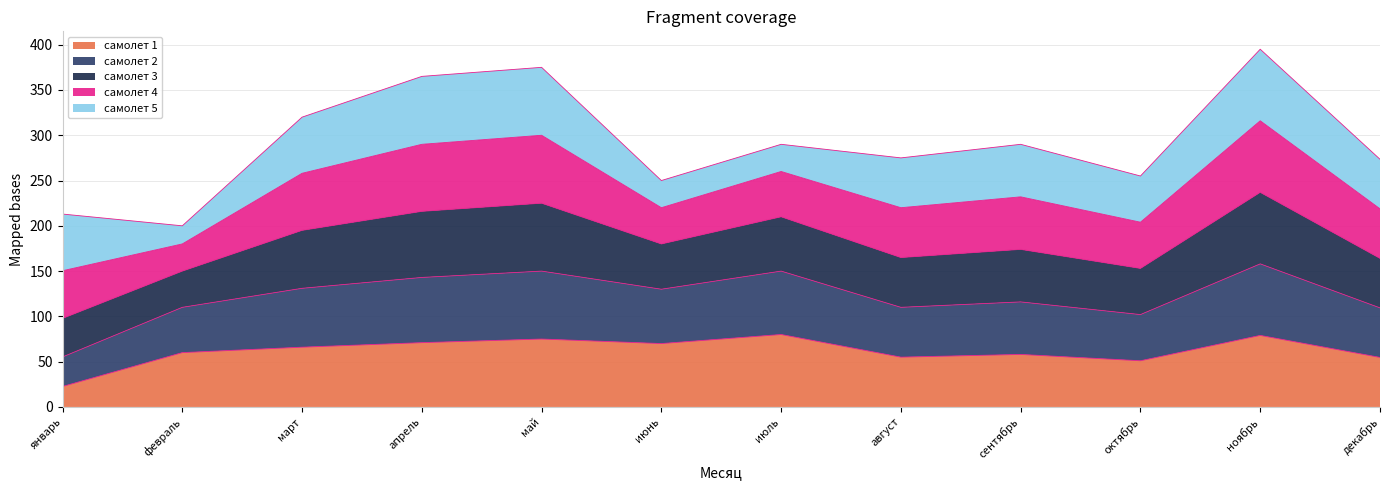

What is the total value across all series at июль?

290.0